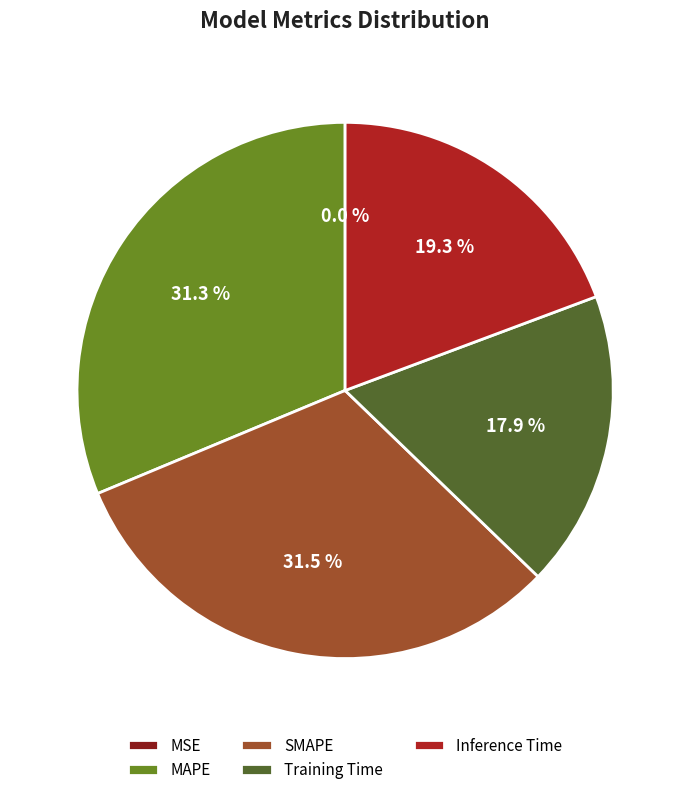

How much of the chart is everything except Training Time?

82.1%